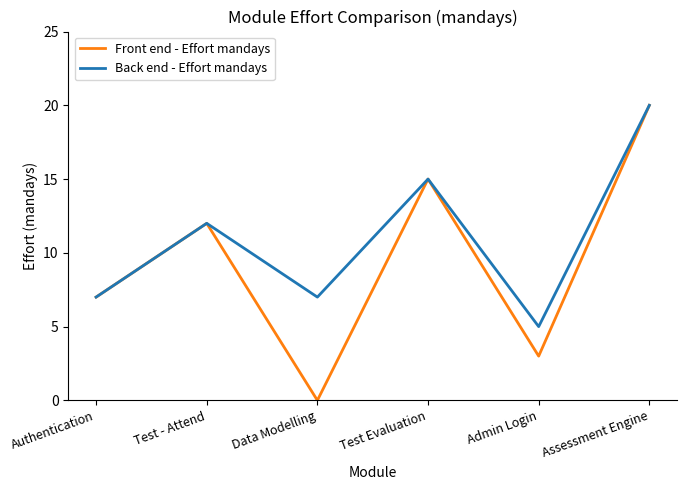

What is the sum of all Front end - Effort mandays values?

57